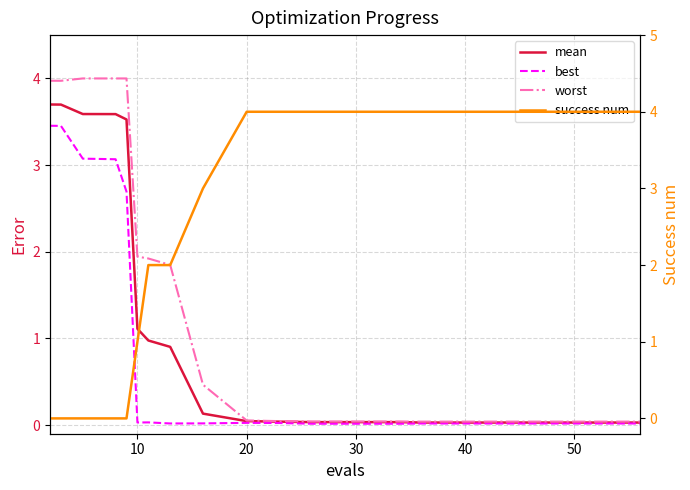

What is the label of the 17th point from the right?

30